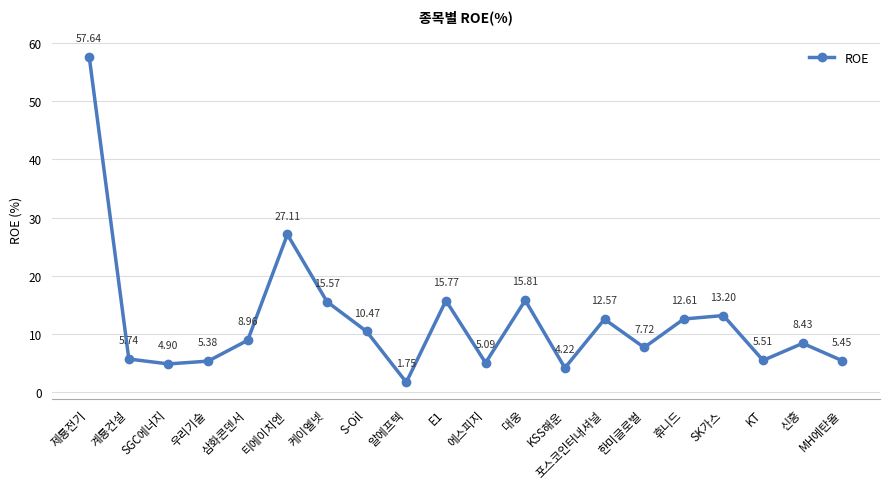

What is the difference between the second highest and minimum values?

25.4